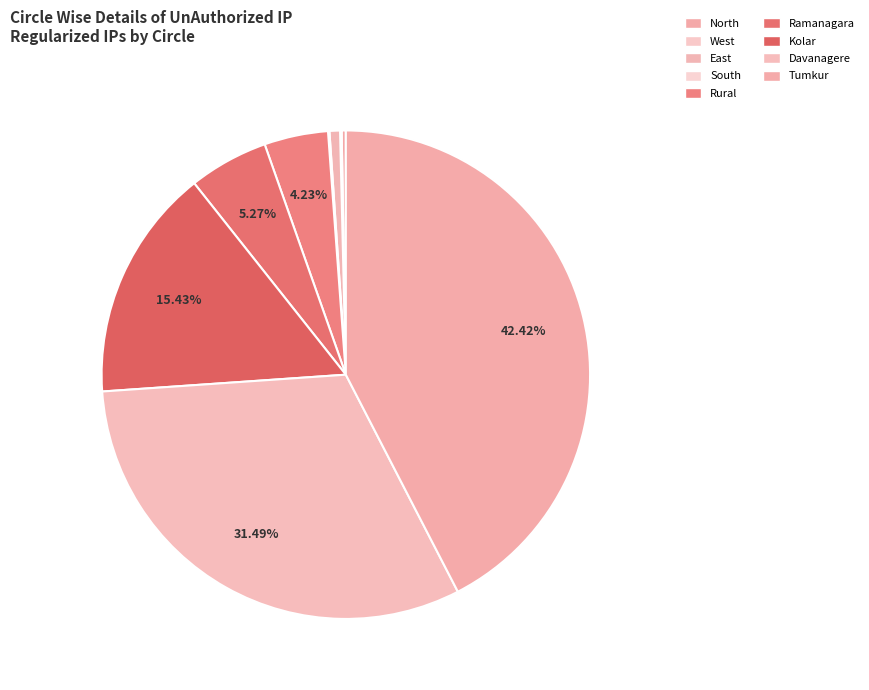

Which slice is the largest?

Tumkur